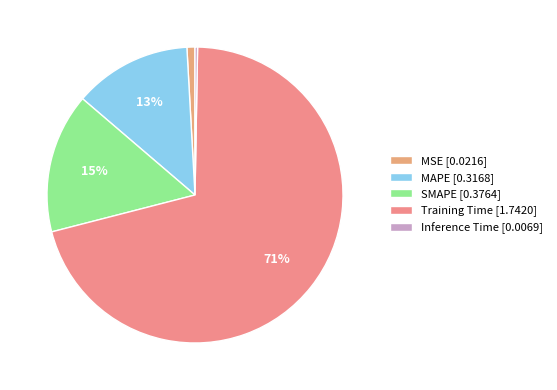

Rank the categories by value from highest to lowest.

Training Time, SMAPE, MAPE, MSE, Inference Time